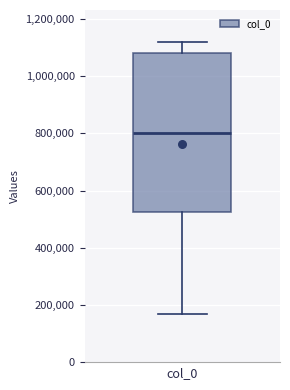

Read this box plot against the y-axis: the position of the median line, the range covered by the box, and the ends of both whiskers. The values are not printed on the chart, so give them approximately, as read against the axis.

median 800000, box 520000 to 1080000, whiskers 160000 to 1120000